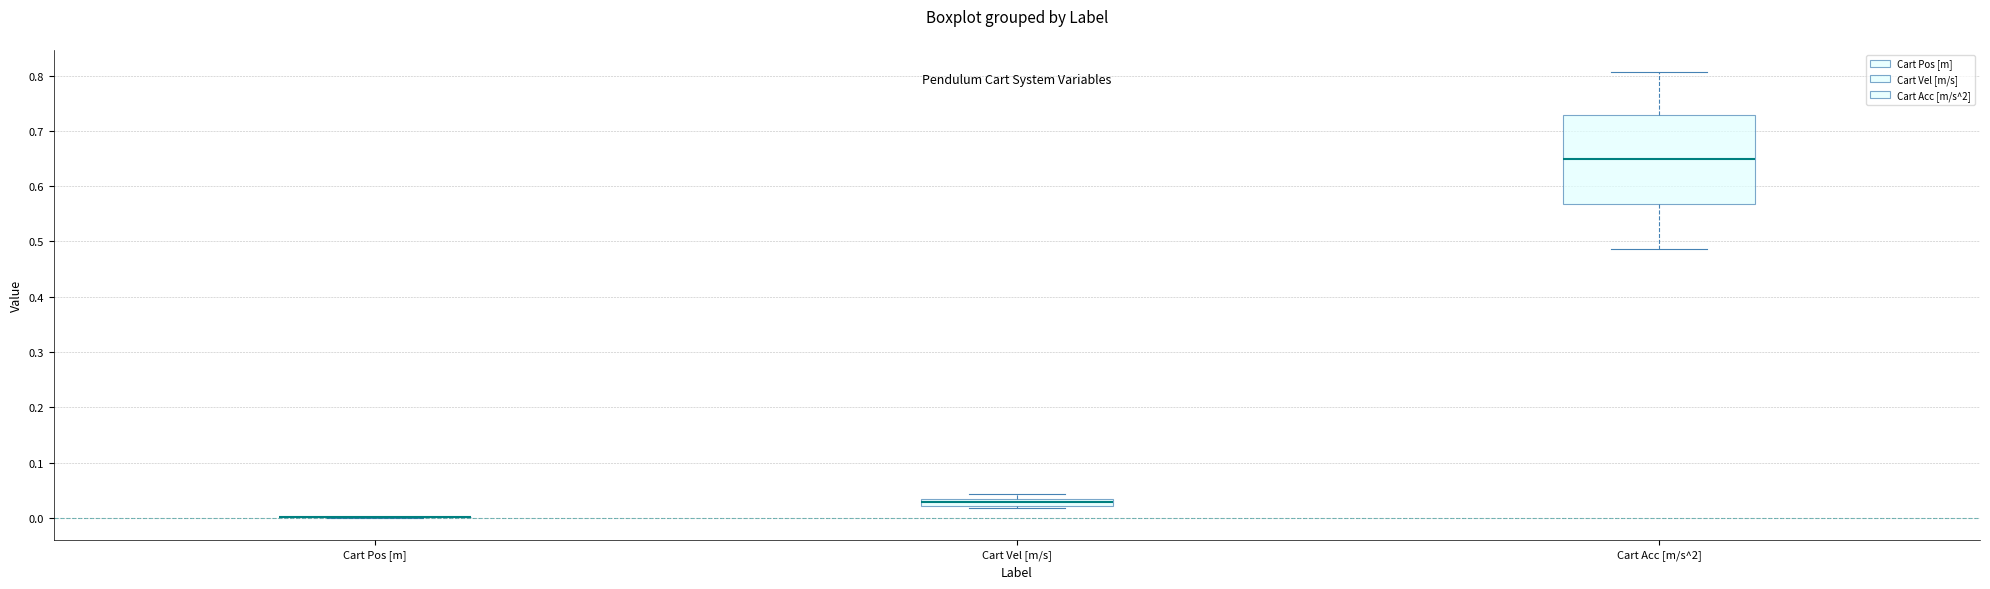

Which box is the tallest, from its lower edge to its upper edge?

Cart Acc [m/s^2]